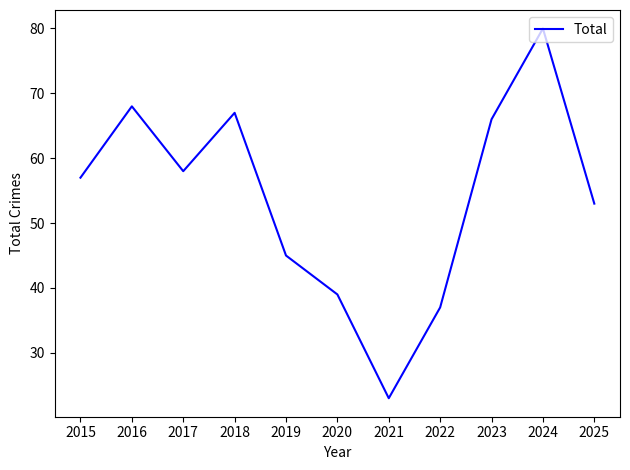

At which category does the chart reach its minimum across all series?

2021